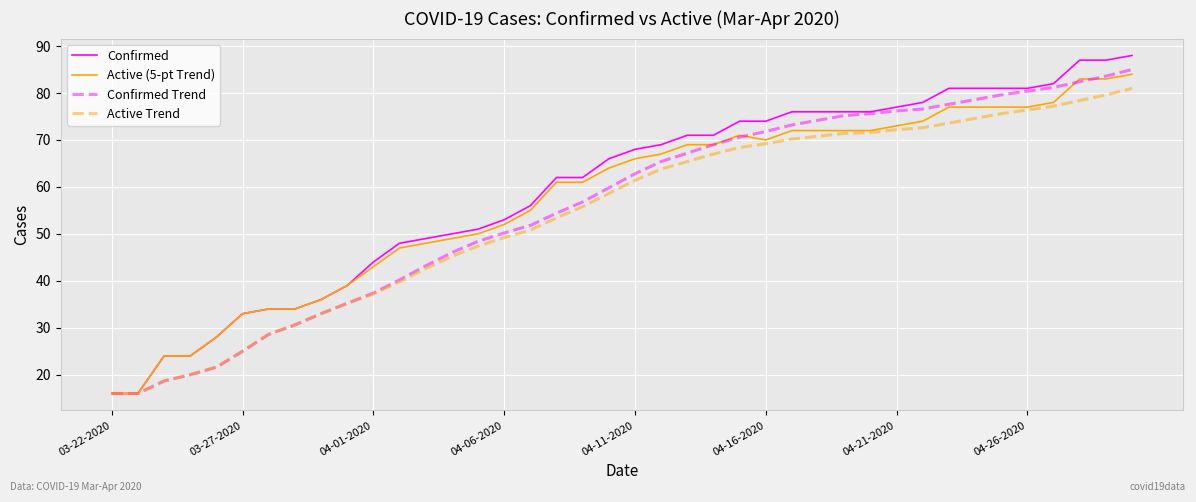

What is the highest value of the Confirmed Trend series?

85.0